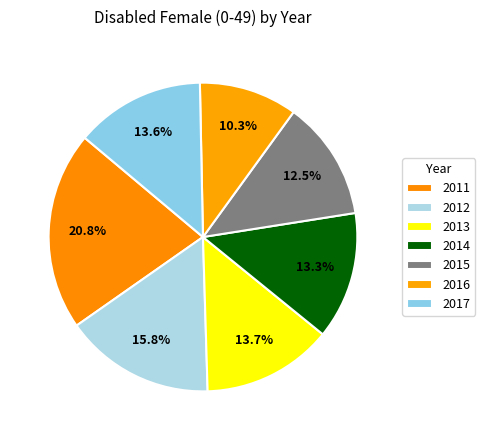

To the nearest percent, what portion does 2014 represent?

13%